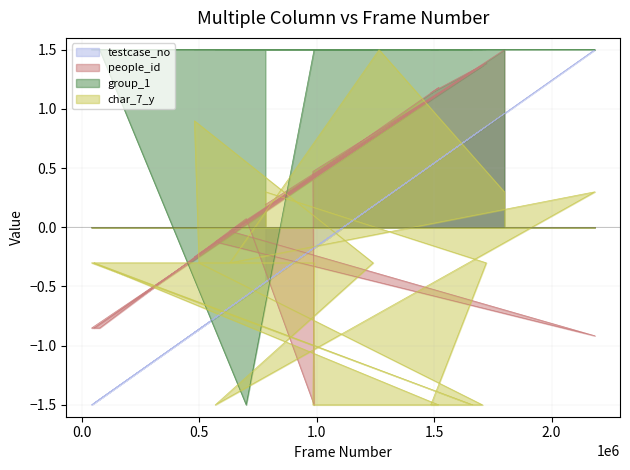

How many distinct data groups are displayed?

4